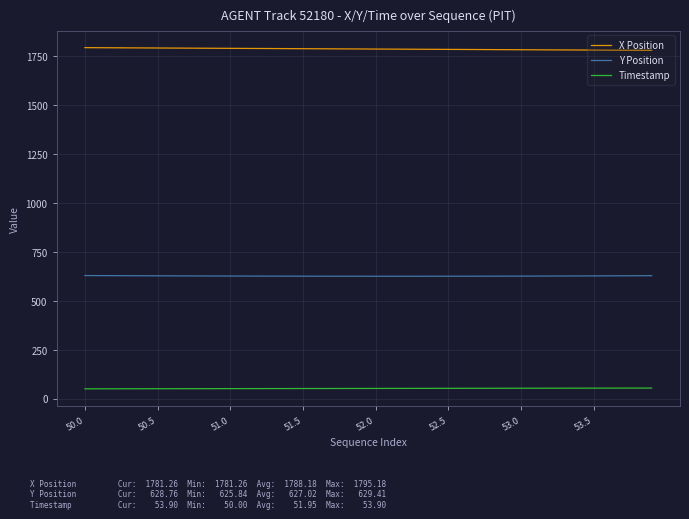

What is the sum of all Y Position values?

25080.7